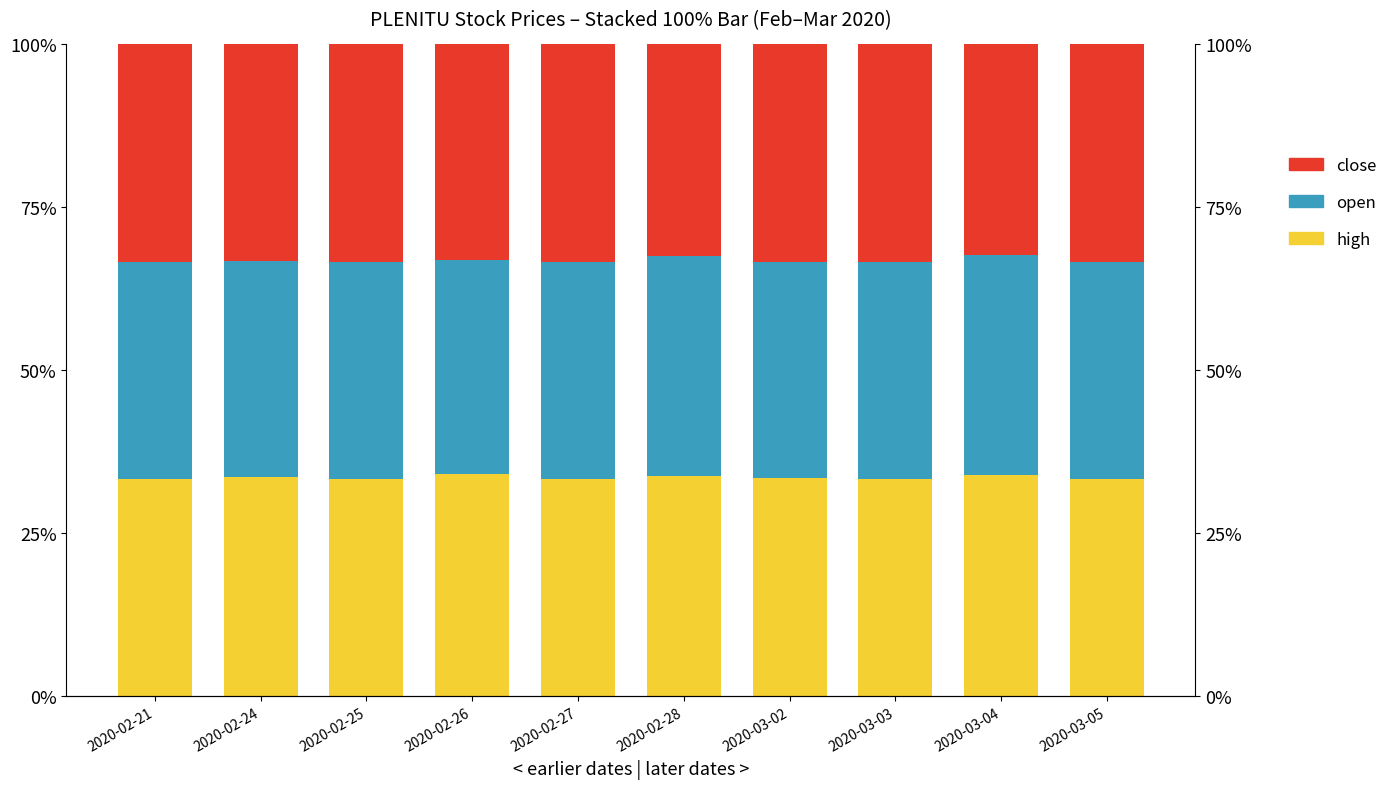

What position from the right is 2020-02-21?

10